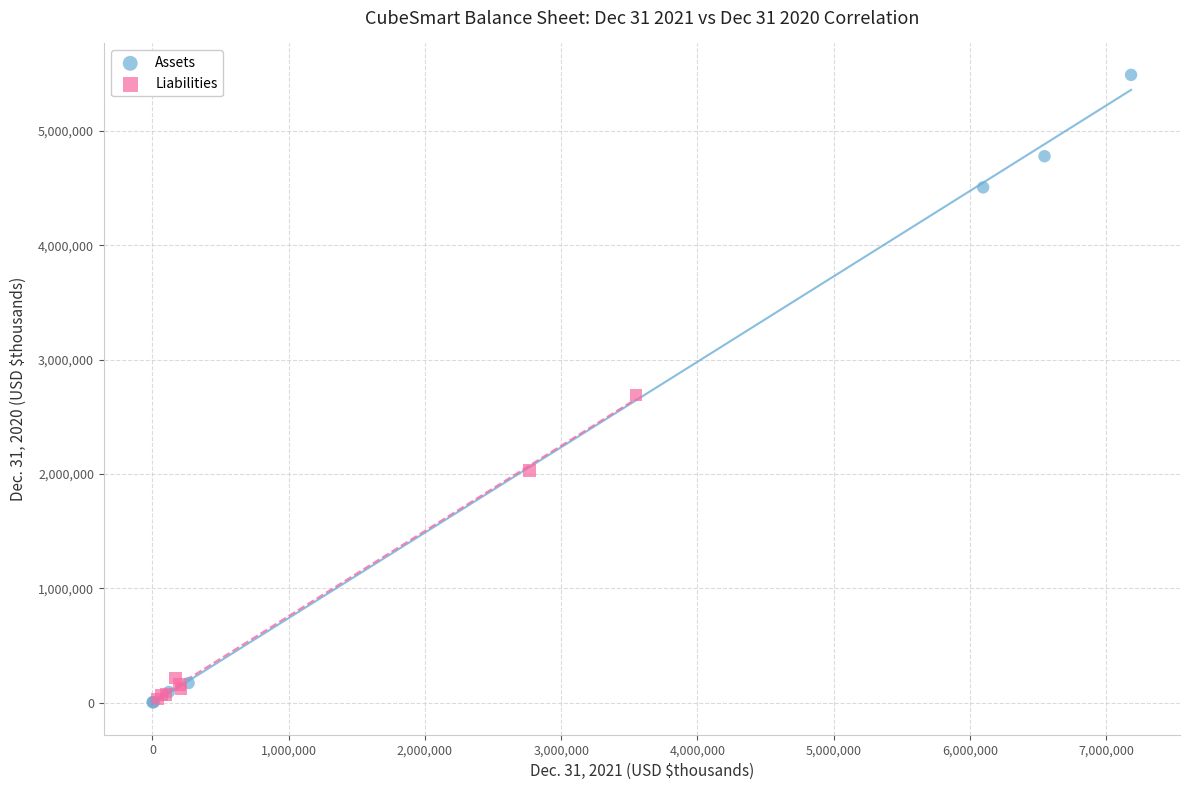

Which series contains the highest Y value?

Assets